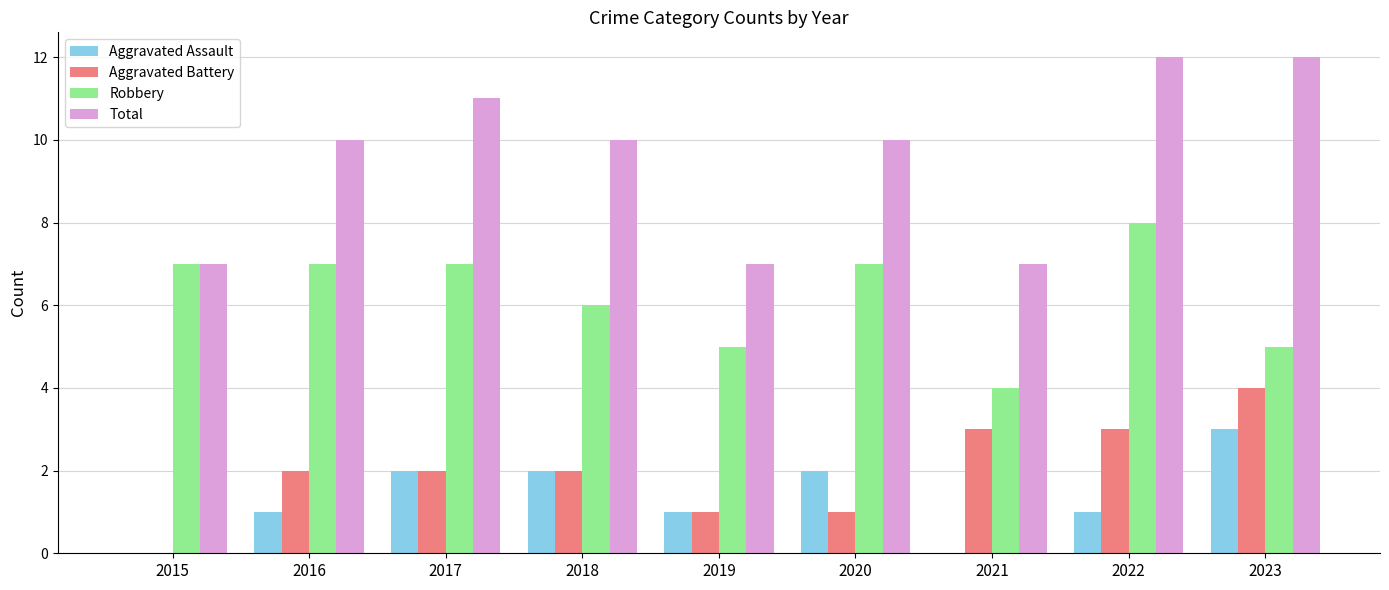

What is the greatest value displayed?

12